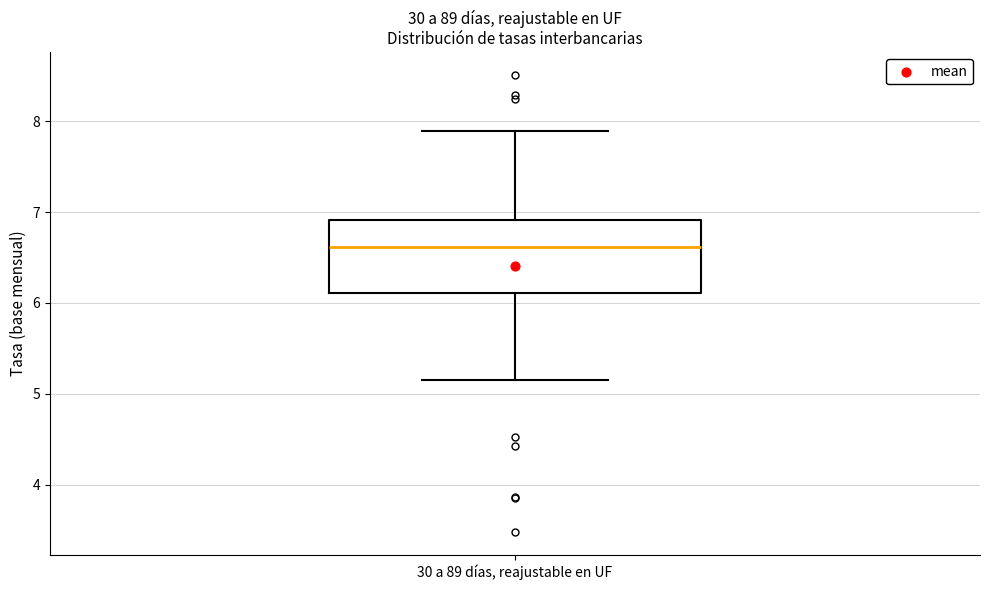

Transcribe this box plot: give where the median line is, the range the box spans, and where the two whiskers end, as read against the y-axis. The values are not printed on the chart, so give them approximately, as read against the axis.

median 6.6, box 6.1 to 6.9, whiskers 5.2 to 7.9